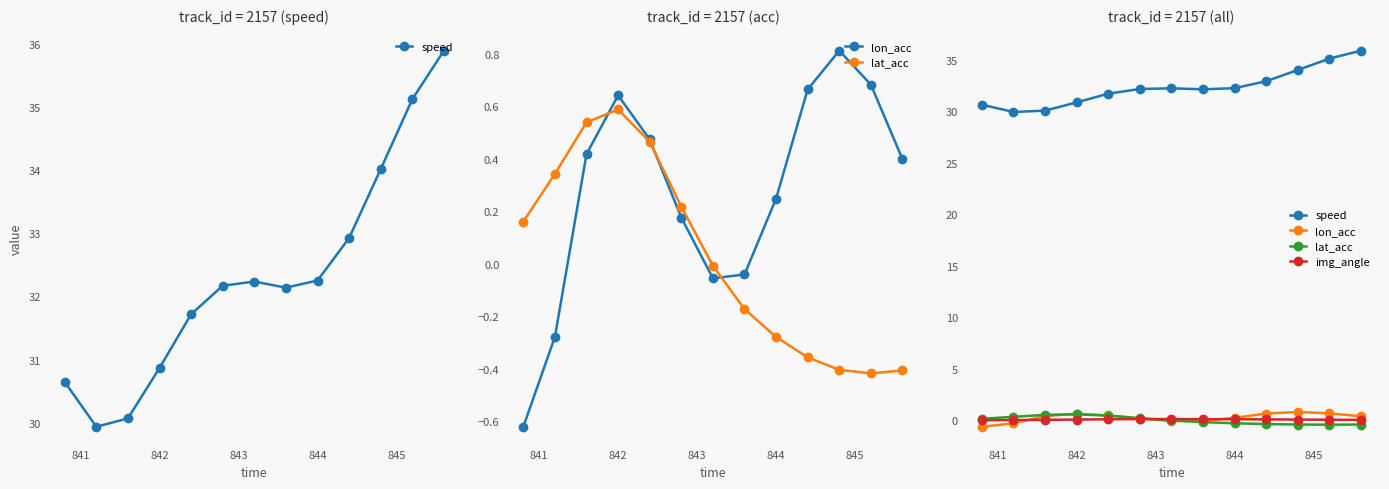

Reading right to left, transcribe all the data shown in this chart.

speed: 35.9	35.1	34.0	32.9	32.3	32.1	32.2	32.2	31.7	30.9	30.1	29.9	30.6
lon_acc: 0.4	0.7	0.8	0.7	0.2	-0.0	-0.1	0.2	0.5	0.6	0.4	-0.3	-0.6
lat_acc: -0.4	-0.4	-0.4	-0.4	-0.3	-0.2	-0.0	0.2	0.5	0.6	0.5	0.3	0.2
img_angle: 0.0	0.1	0.1	0.1	0.1	0.1	0.1	0.1	0.1	0.1	0.0	0.0	0.0